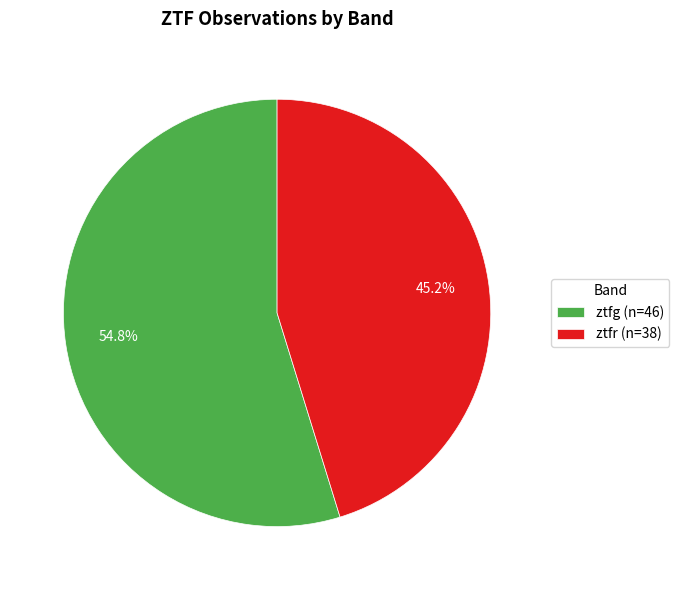

Which category has the biggest portion of the pie?

ztfg